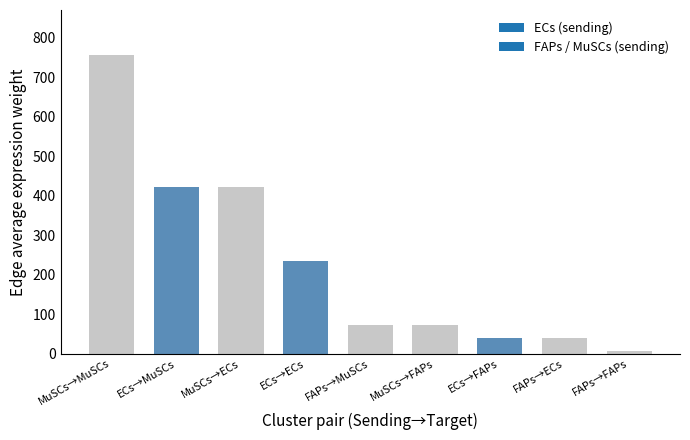

What is the ratio of the value at MuSCs→ECs to the value at FAPs→MuSCs?

5.8